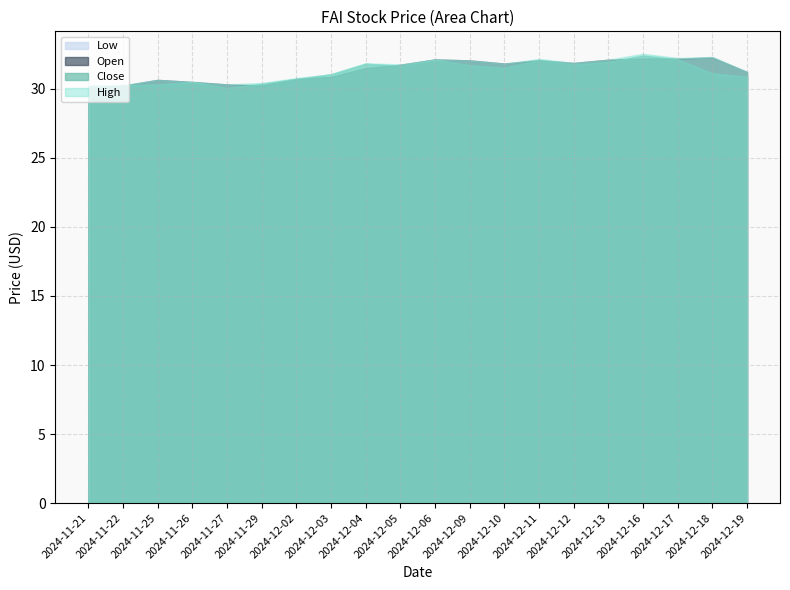

What is the value of the Low point at the 12th from the left?

31.7